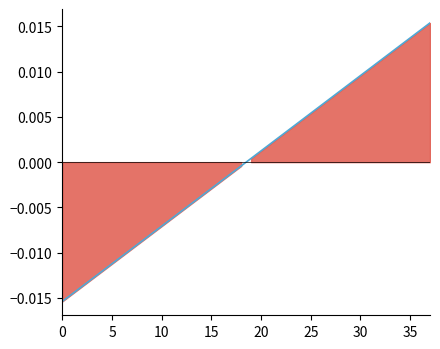

Which label corresponds to the largest value in the chart?

37